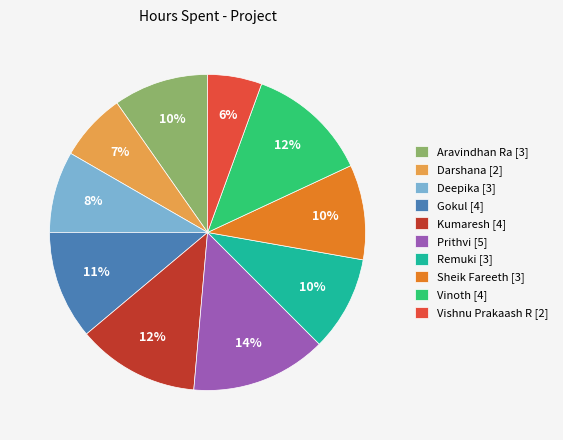

Does Vinoth represent more than half of the total?

No